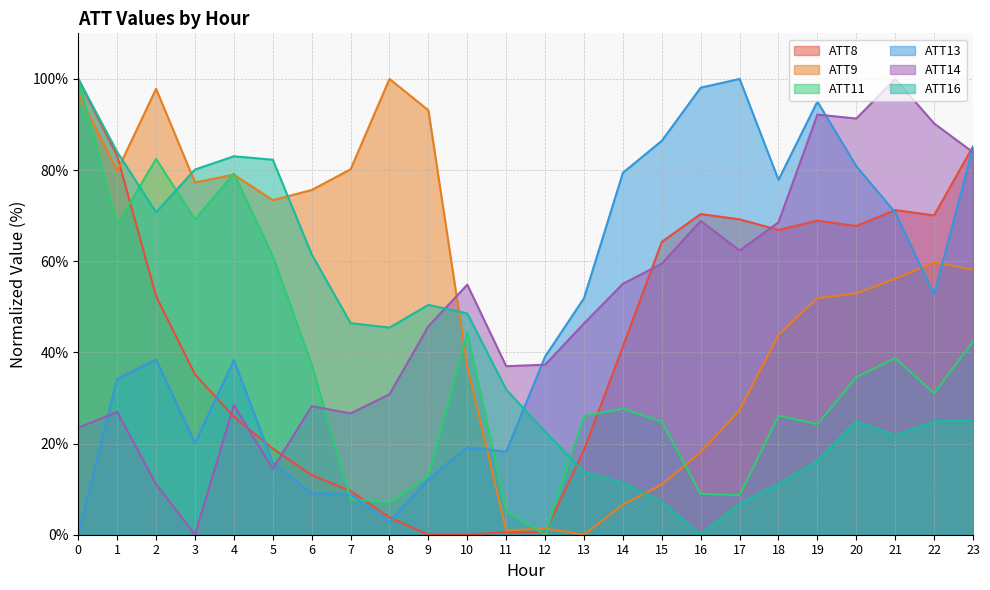

Rank the series by their maximum value, from highest to lowest.

ATT8, ATT9, ATT11, ATT13, ATT14, ATT16